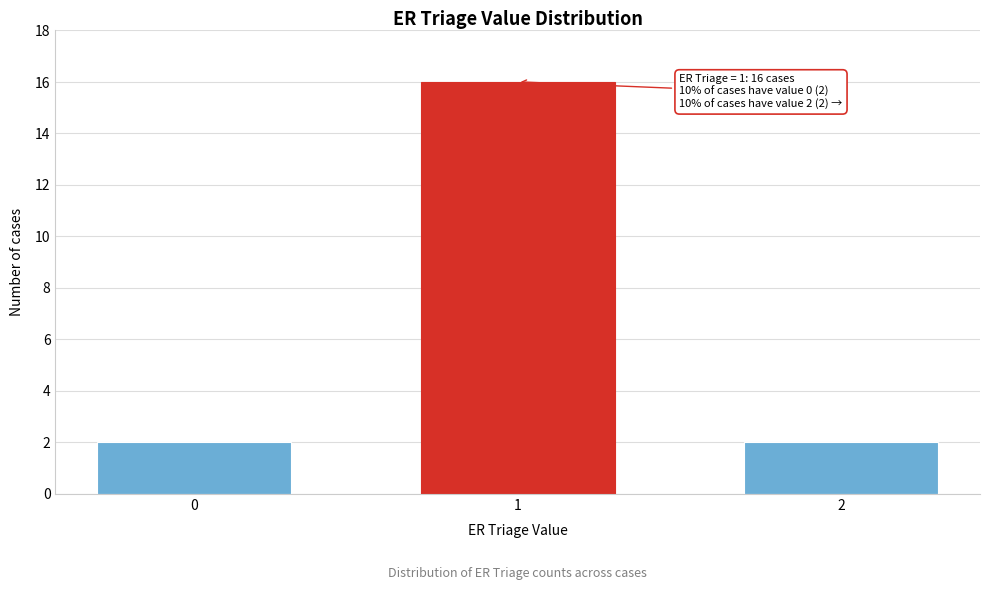

Reading left to right, extract all data points from this chart.

0=2	1=16	2=2